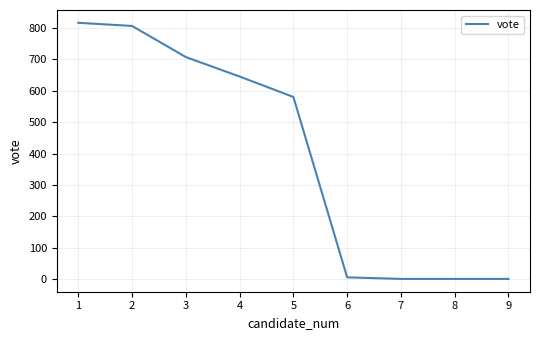

What is the greatest value displayed?

816